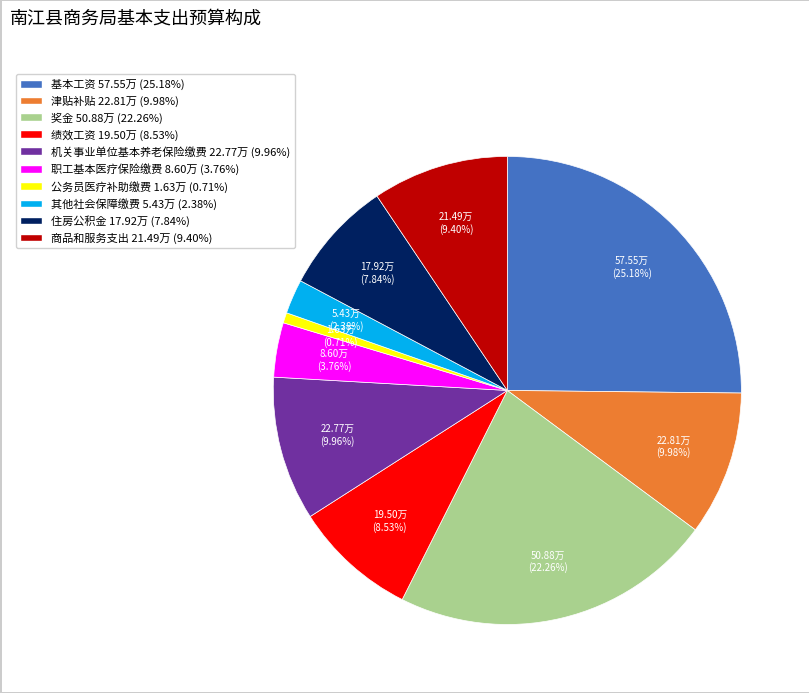

To the nearest percent, what portion does 住房公积金 represent?

8%